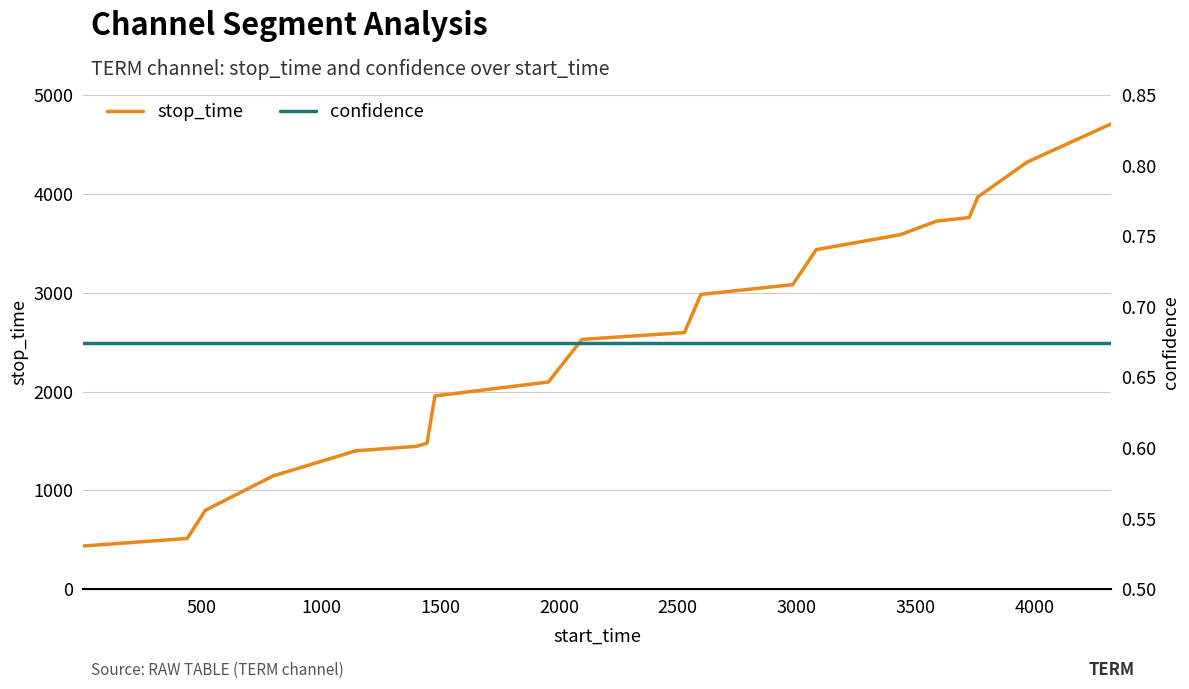

Which series changed the most between 12 and 14?

stop_time